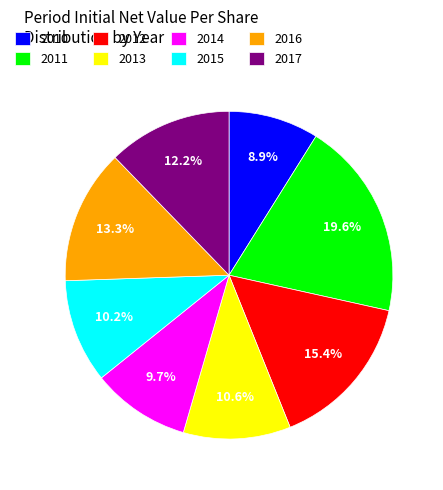

What percentage is the 2011 slice, to the nearest percent?

20%